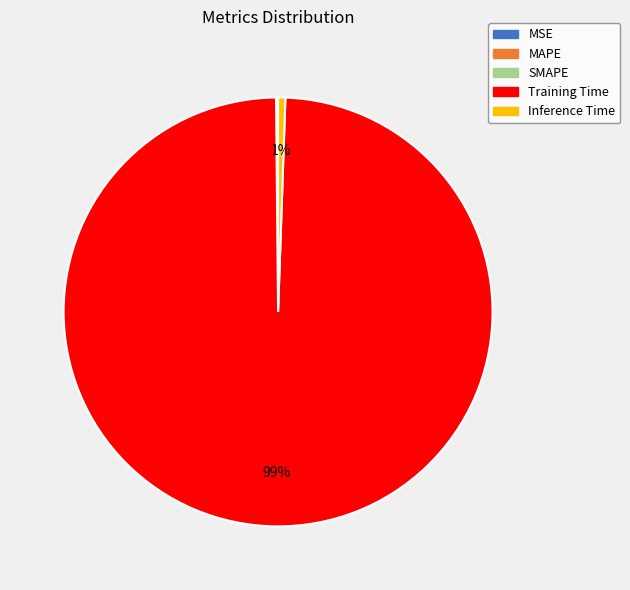

The Inference Time slice represents 1% of the pie. True or false?

True